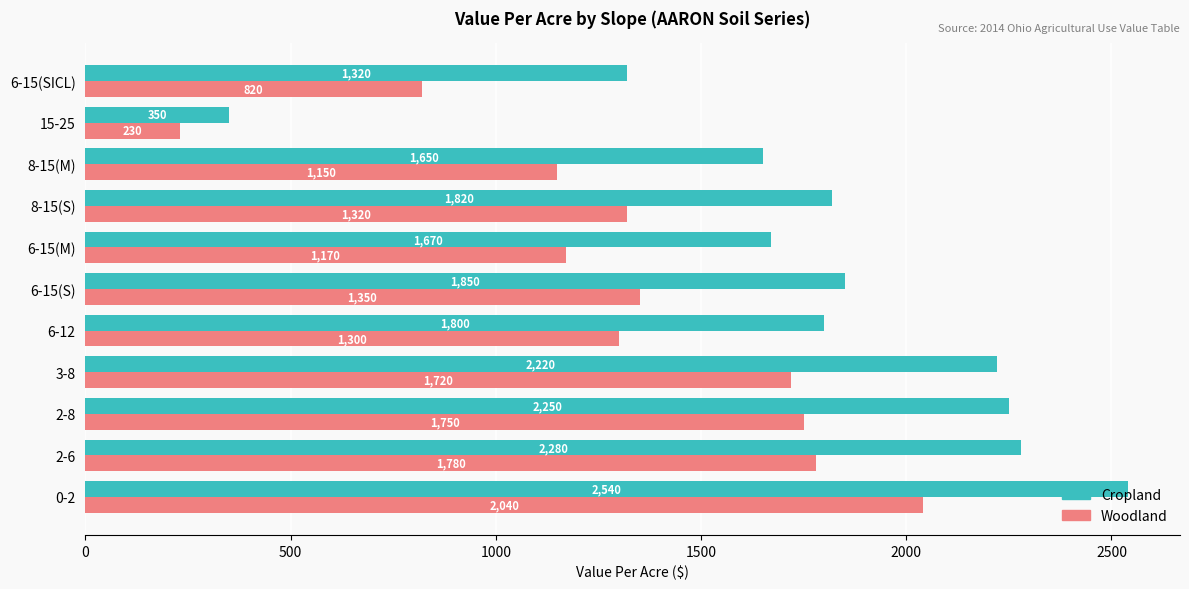

True or false: Woodland has a value of 820 at 6-15(SICL).

True